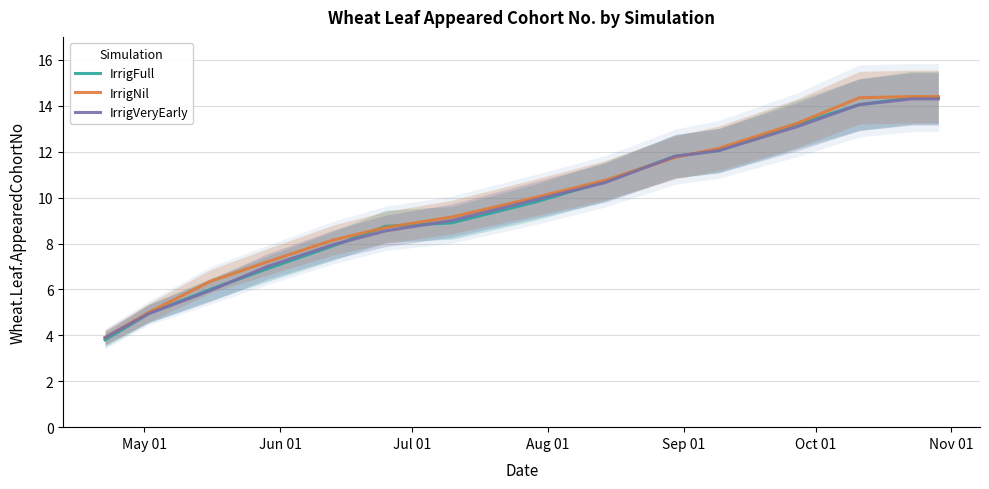

How many times do IrrigNil and IrrigFull cross each other?

4